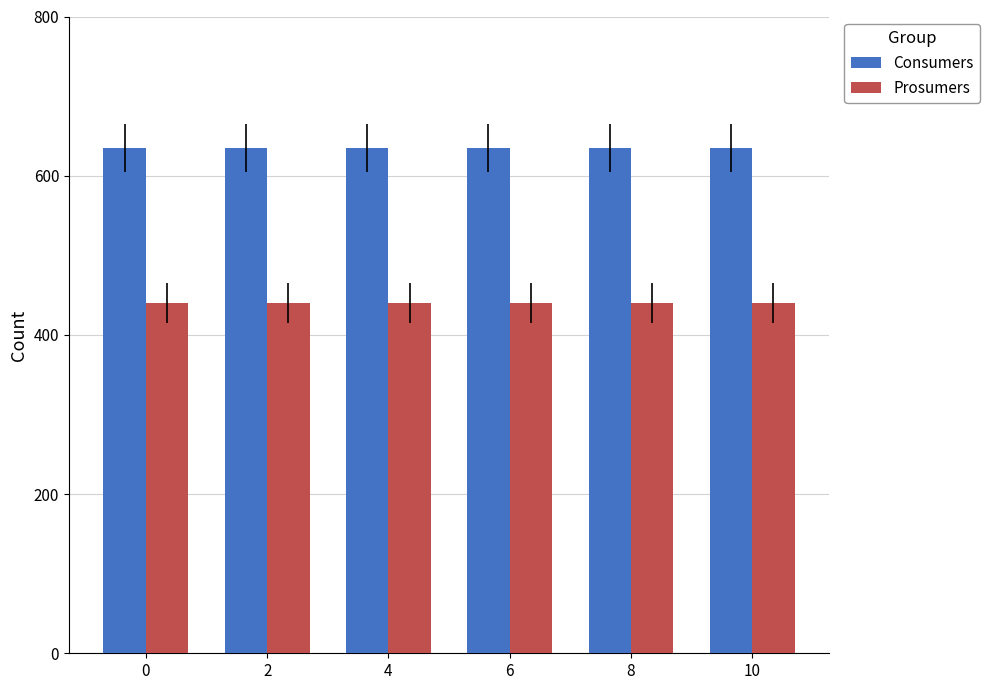

What is the smallest value displayed?

440